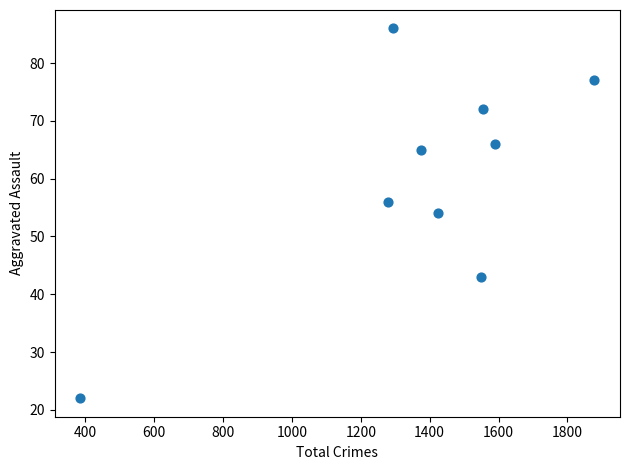

What is the range of X values (max minus min)?

1492